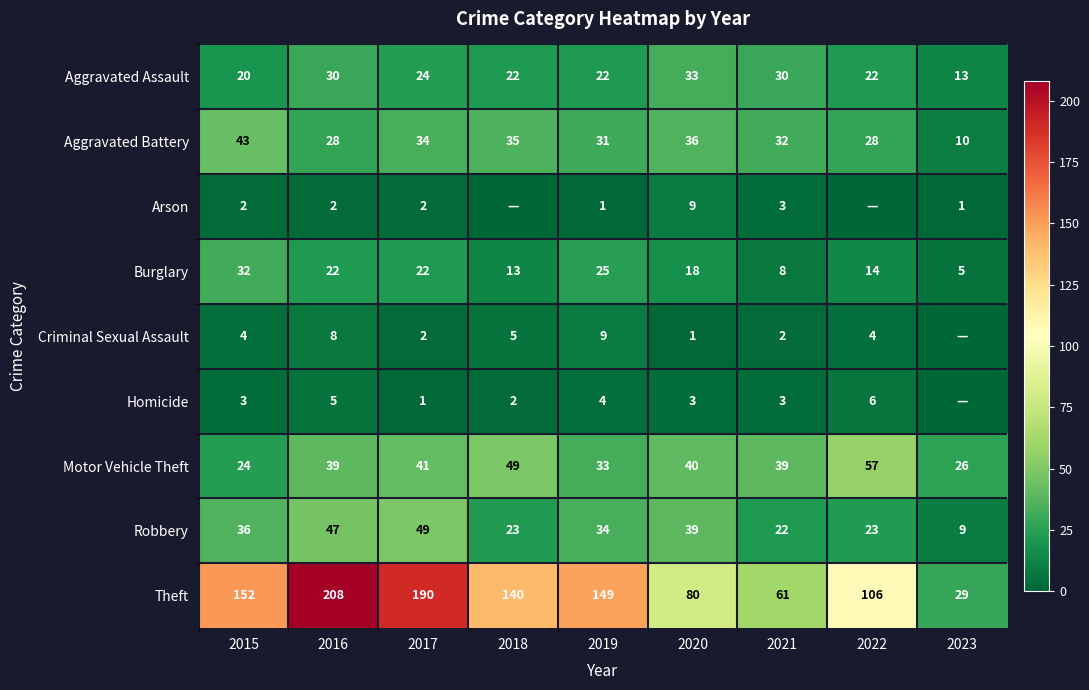

Which has a higher value, 2016 or 2020?

2020